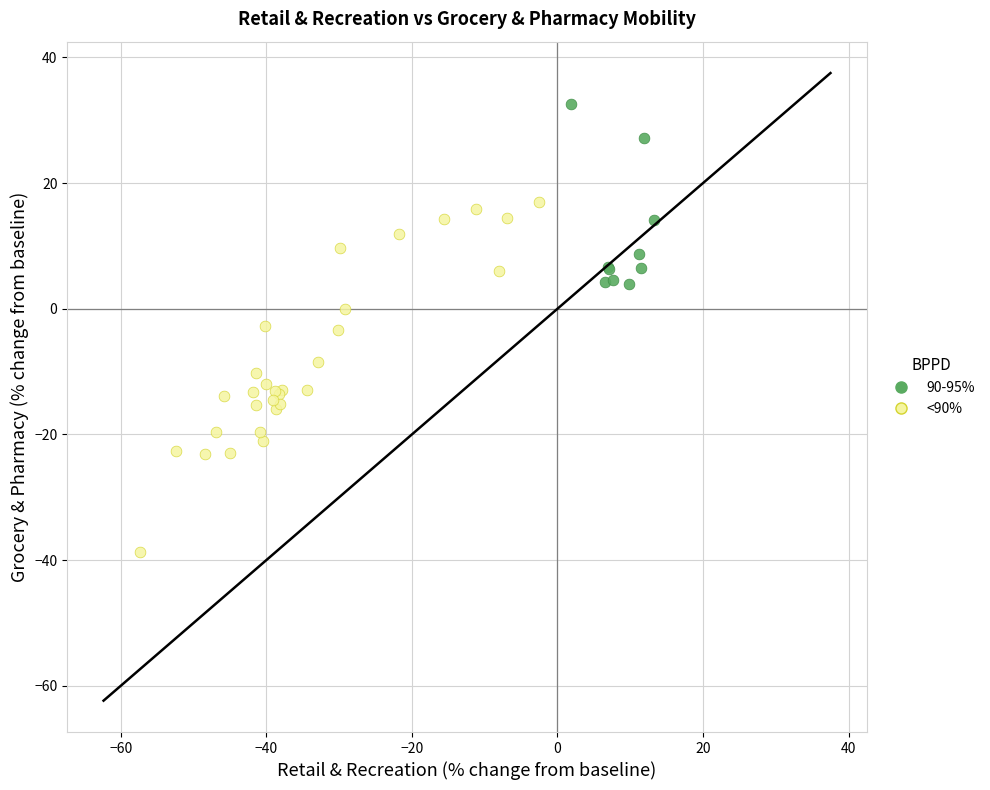

Which series has the largest Y range (max minus min)?

<90%